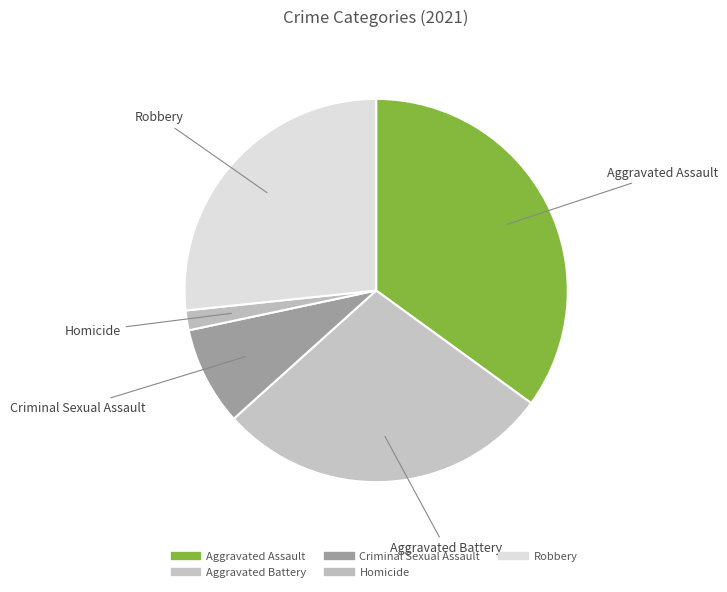

Does Aggravated Assault represent more than half of the total?

No